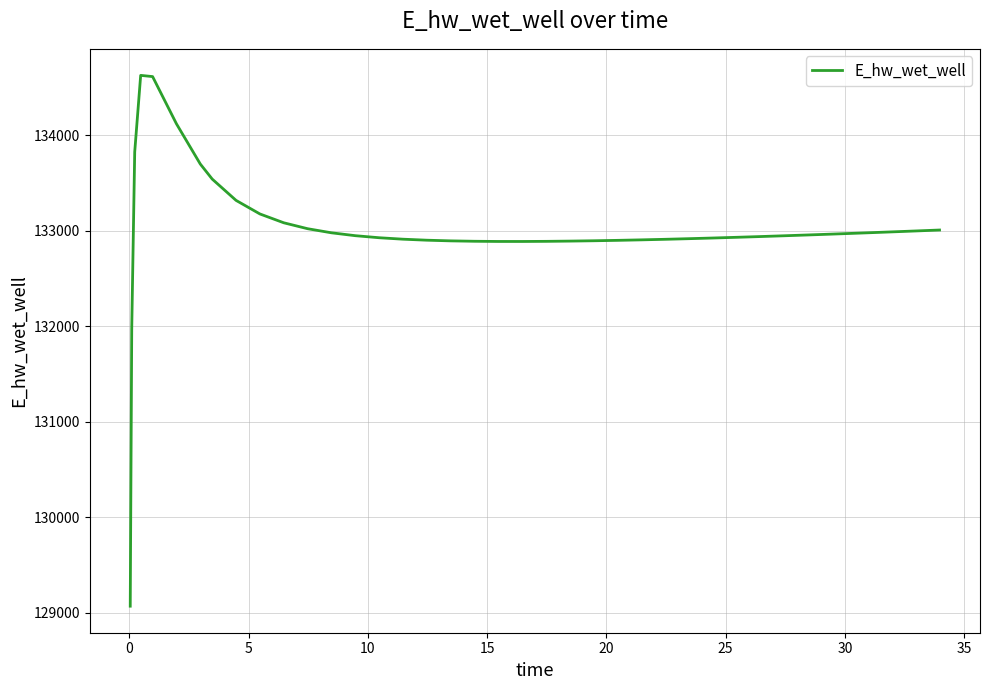

What is the smallest value displayed?

129070.3